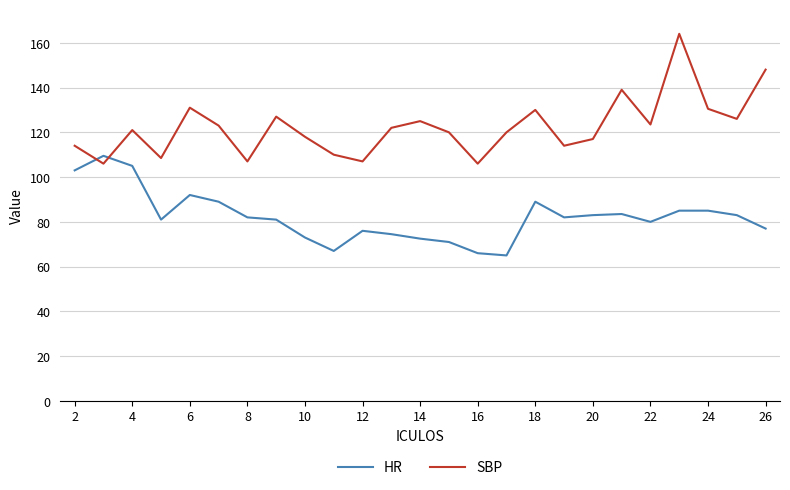

Rank the series by their maximum value, from highest to lowest.

SBP, HR